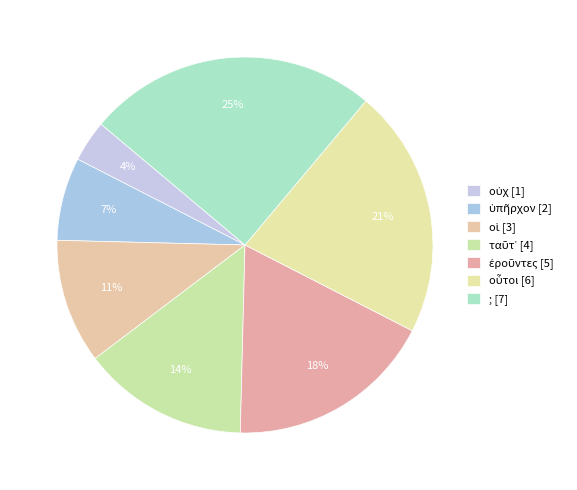

Rank the categories by value from highest to lowest.

;, οὗτοι, ἐροῦντες, ταῦτ᾽, οἱ, ὑπῆρχον, οὐχ